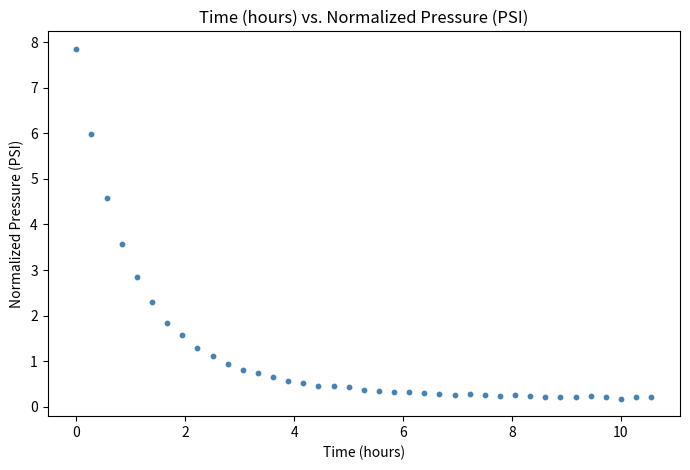

What is the range of X values (max minus min)?

10.6